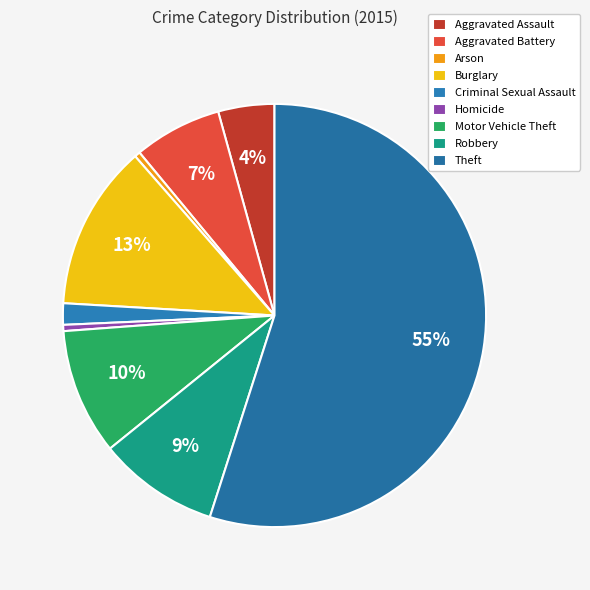

Count the number of slices in the pie.

9